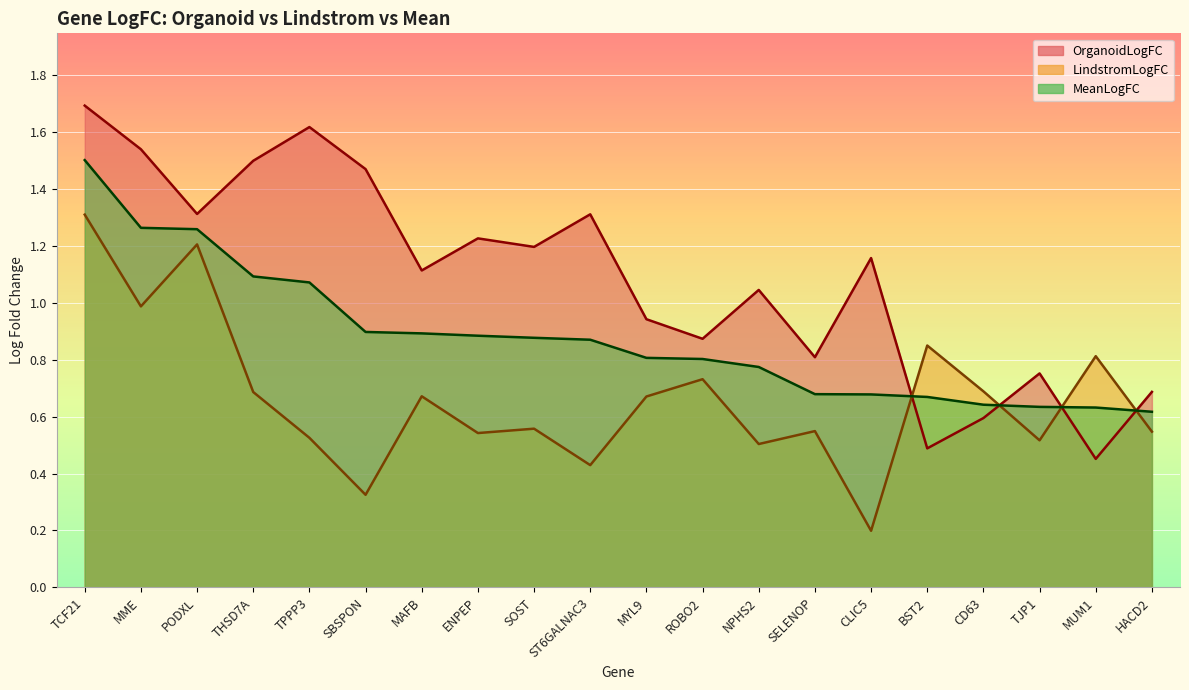

Between PODXL and TPPP3, which series saw the biggest shift?

LindstromLogFC